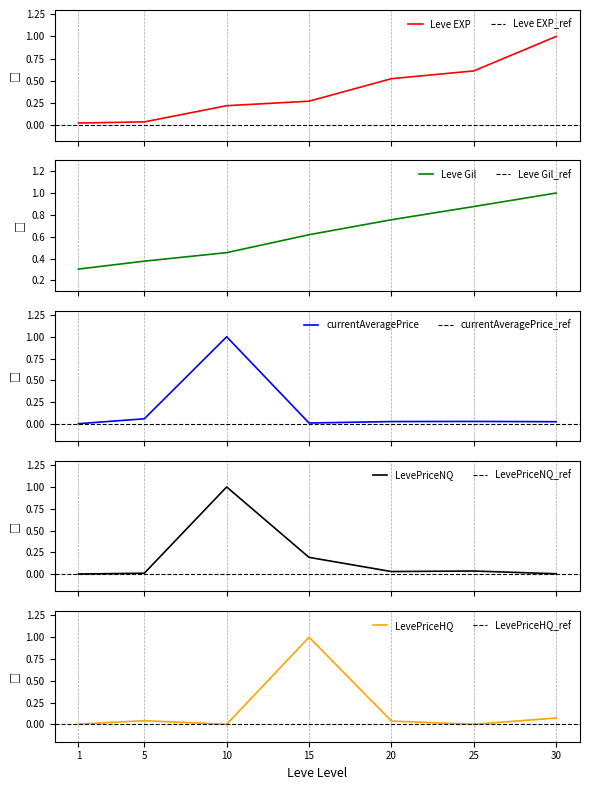

Which category has the lowest value across all series?

10